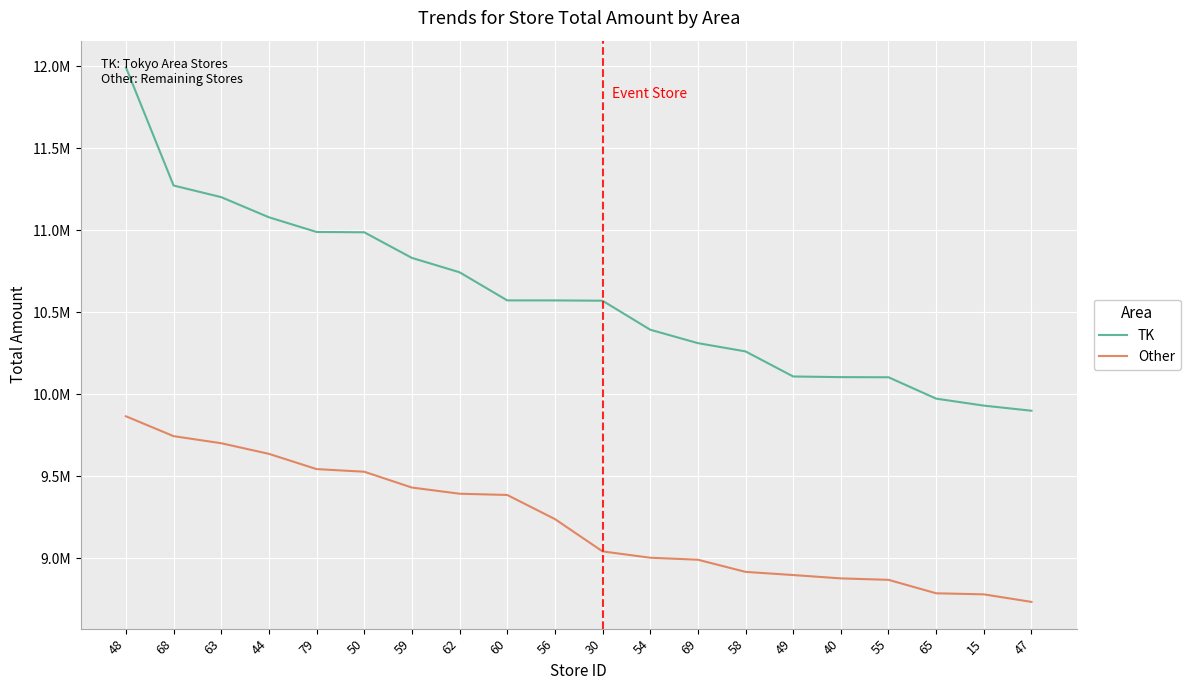

How many values in the TK series exceed 10572537?

9